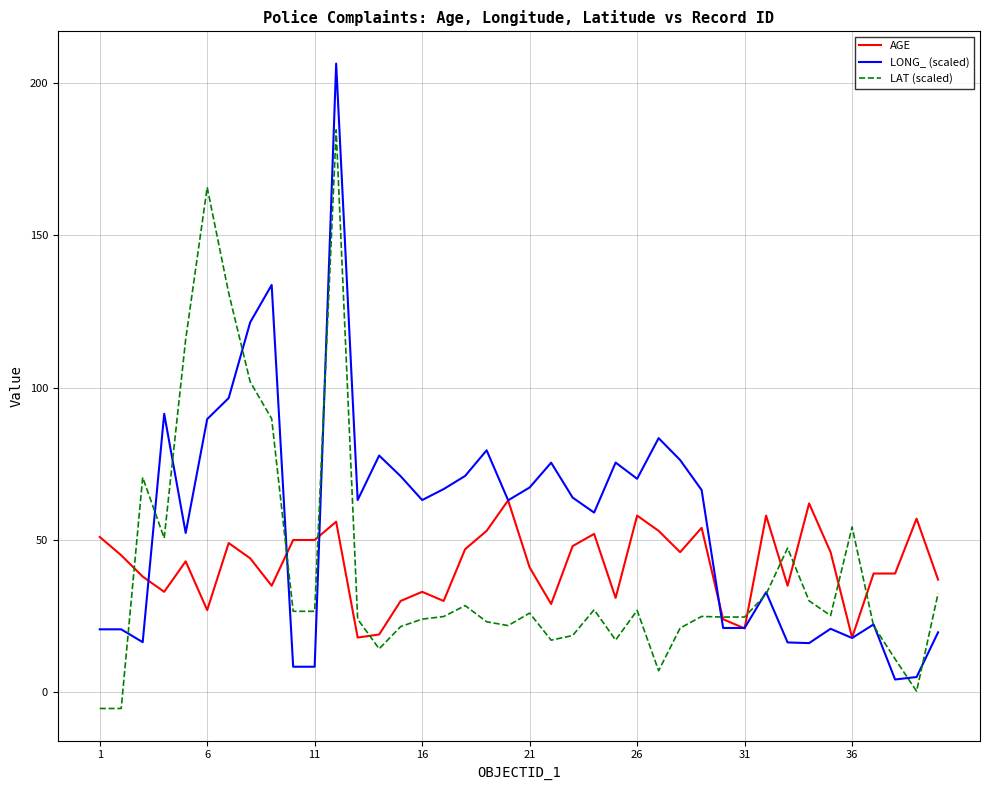

What is the lowest value of the AGE series?

18.0